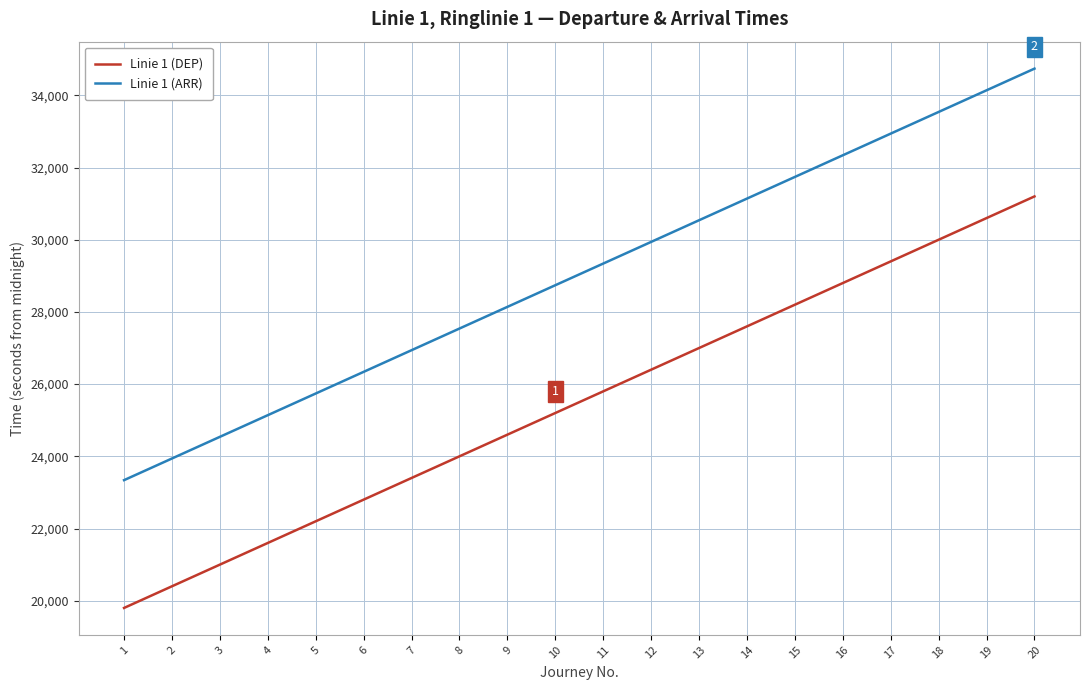

How many values in the Linie 1 (DEP) series are below 25800?

10